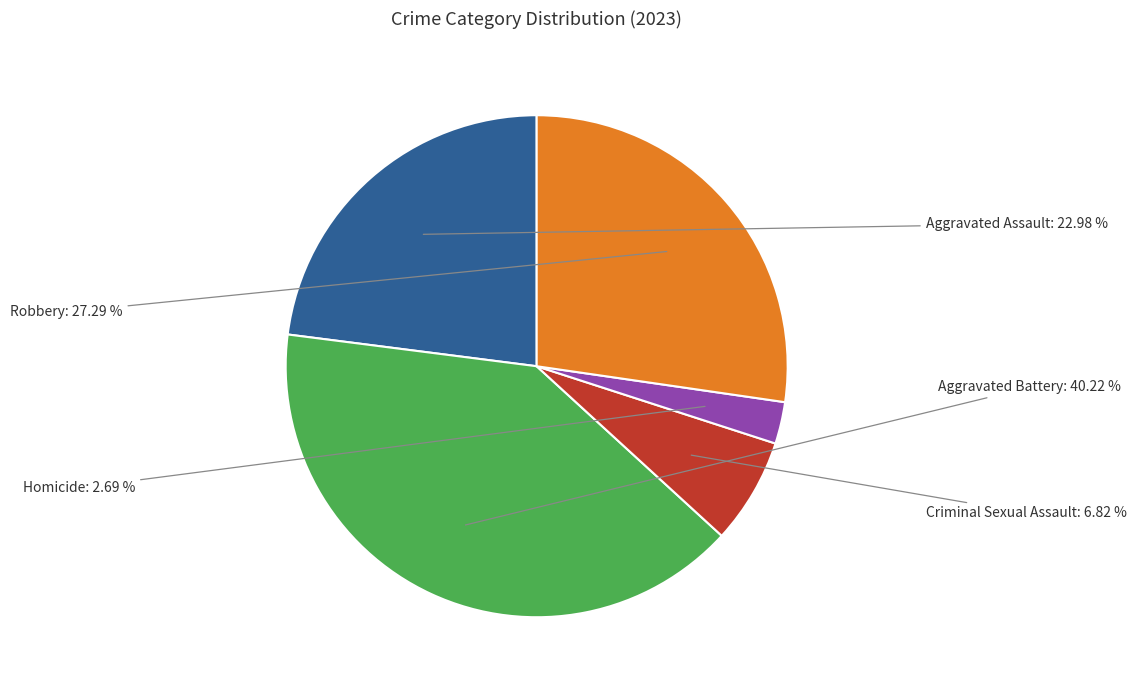

To the nearest percent, what is the difference between the largest and smallest slice percentages?

38%